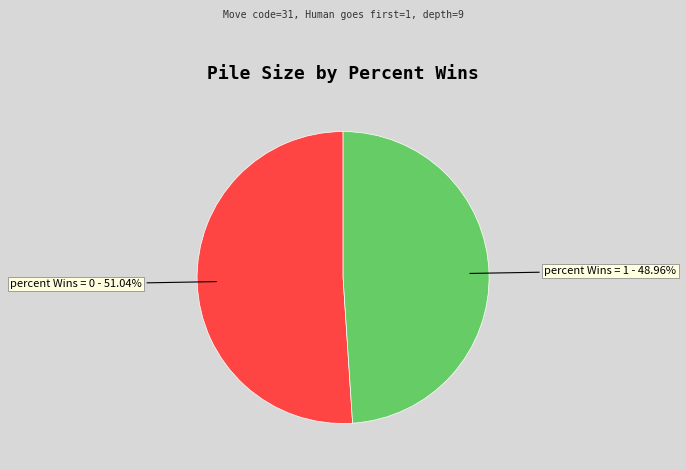

Which slice is the smallest?

percent Wins = 1